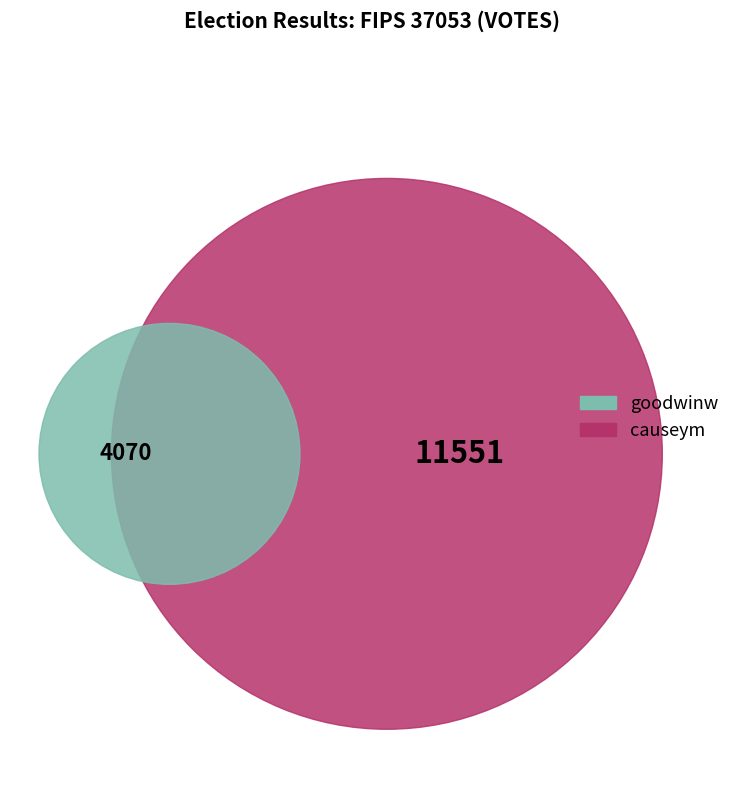

What is the change in value from causeym to goodwinw?

-7481